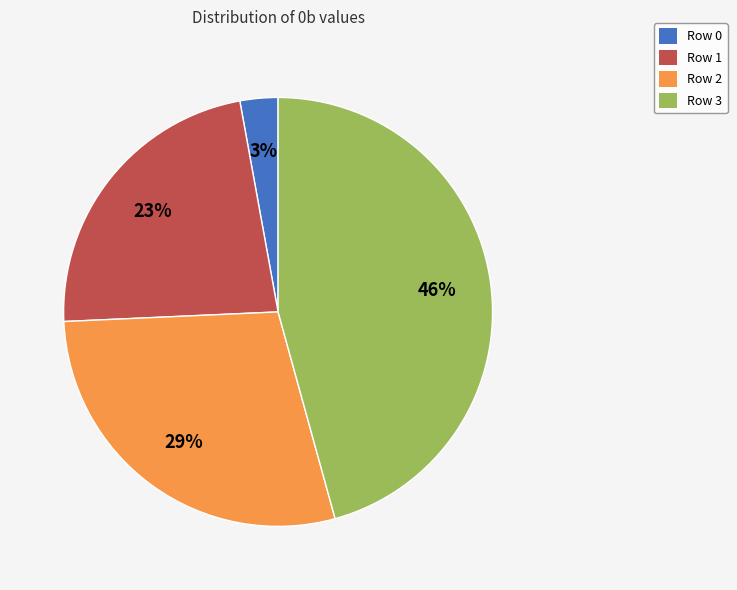

Rank the categories by value from lowest to highest.

Row 0, Row 1, Row 2, Row 3